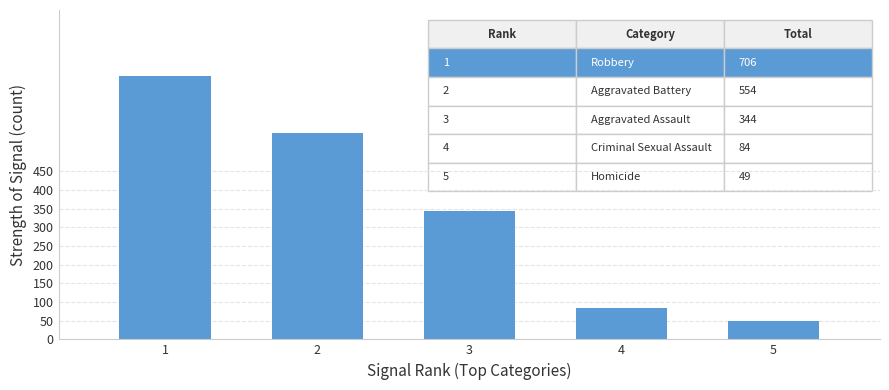

How many data points are less than 344?

2